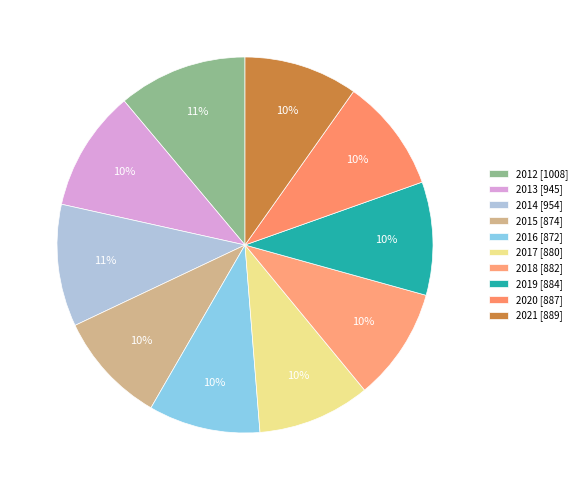

To the nearest percent, what percentage of the pie is 2016?

10%